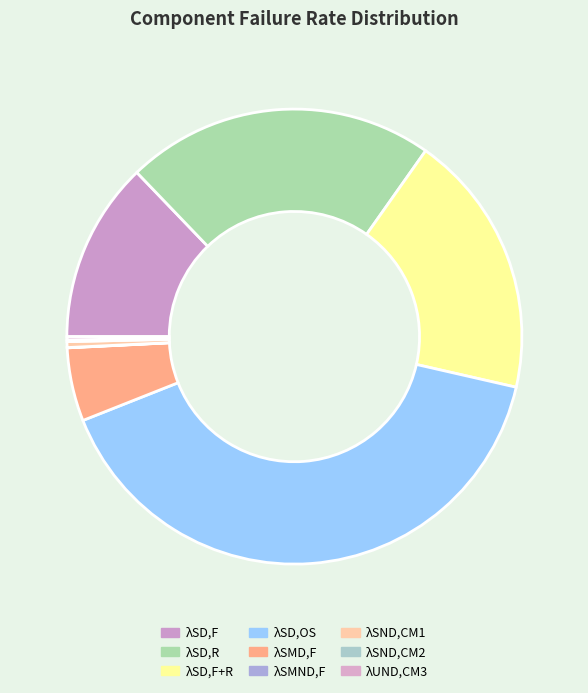

Count the number of slices in the pie.

9